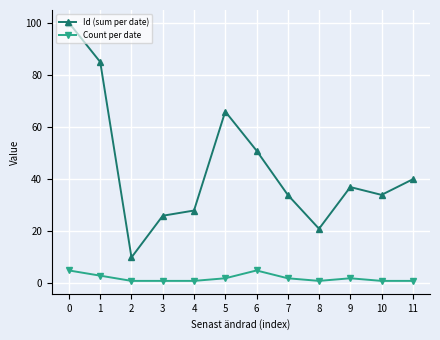

Between 0 and 7, which series saw the biggest shift?

Id (sum per date)